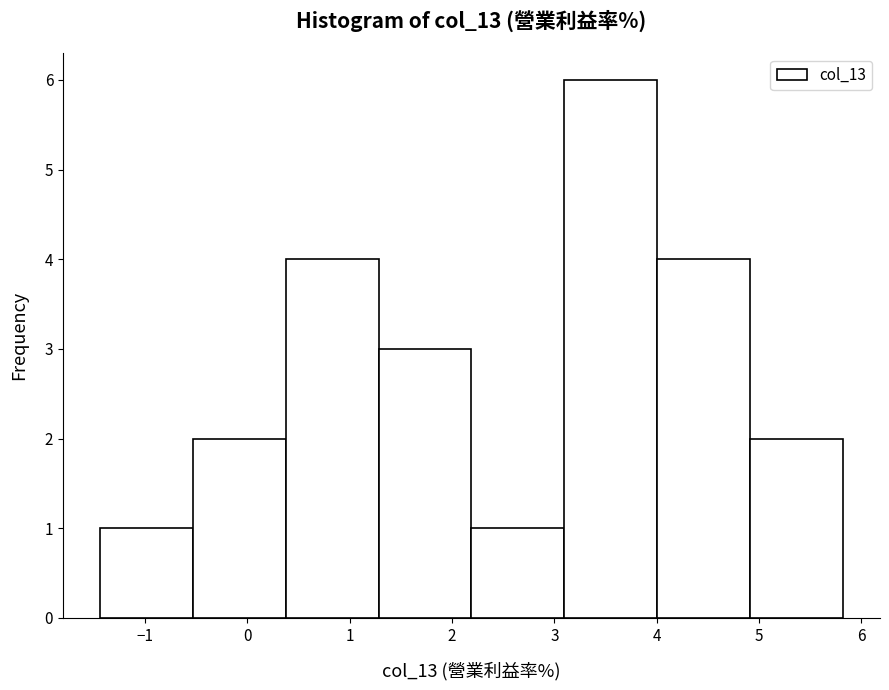

Reading left to right, list every bar in this chart as the range it spans on the x-axis followed by its height. Neither the bar edges nor the heights are printed on the chart, so give them approximately, as read against the axes.

-1.4 to -0.5: 1
-0.5 to 0.4: 2
0.4 to 1.3: 4
1.3 to 2.2: 3
2.2 to 3.1: 1
3.1 to 4.0: 6
4.0 to 4.9: 4
4.9 to 5.8: 2